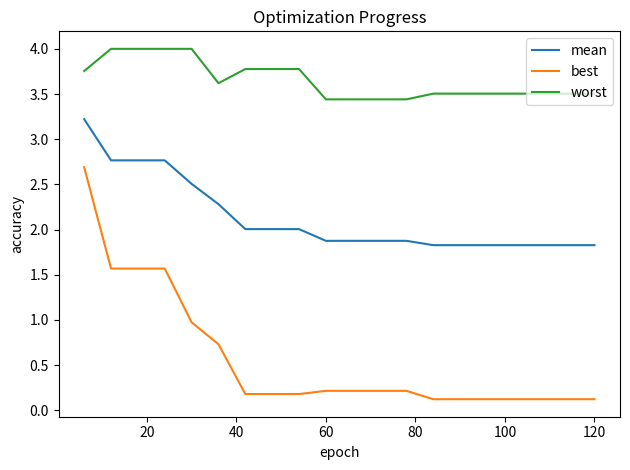

What is the greatest value displayed?

4.0